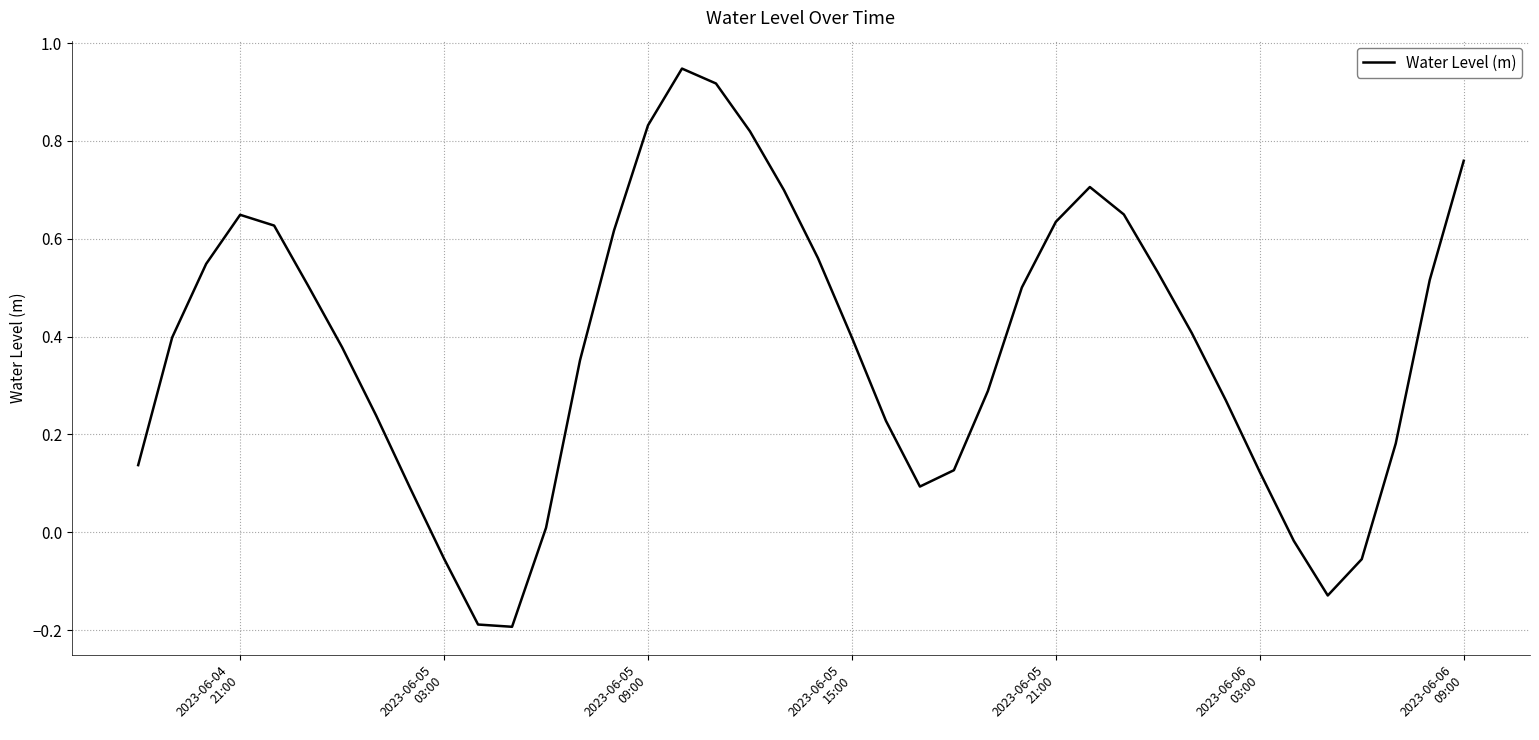

What is the difference between the maximum and minimum values?

1.1